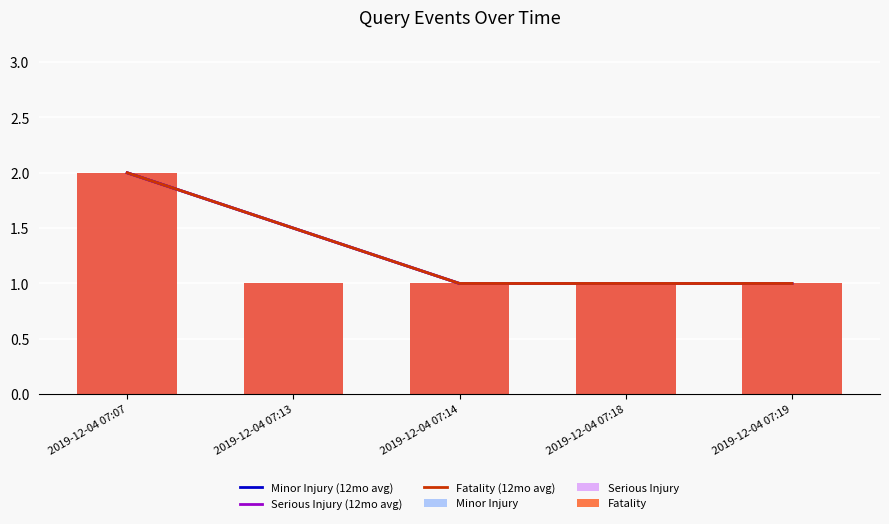

What is the spread (max minus min) of values at 2019-12-04 07:13?

0.5